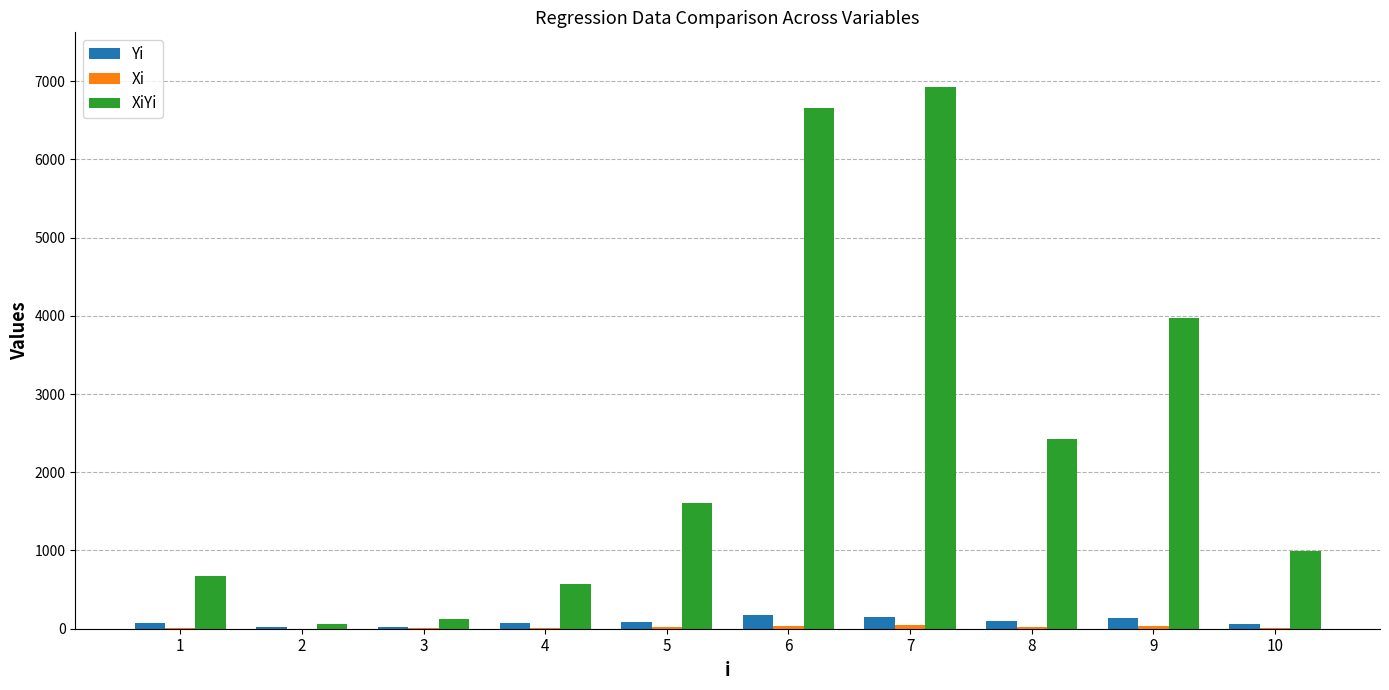

Are the bars horizontal?

No